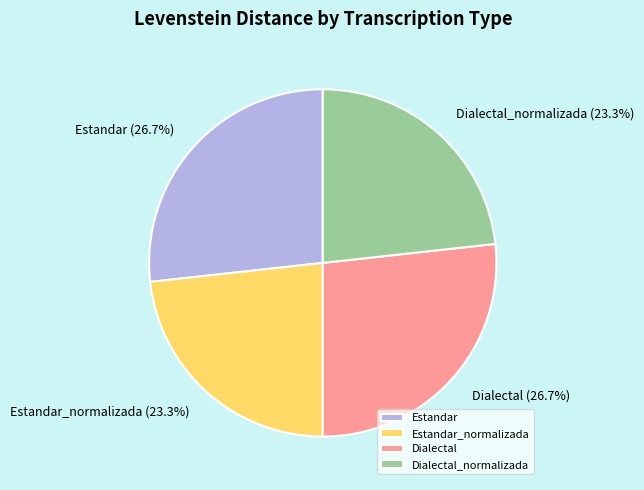

How many slices are in this pie chart?

4